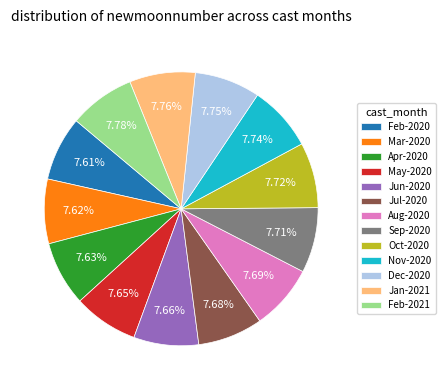

Do Jan-2021 and Nov-2020 together represent more than half of the pie?

No